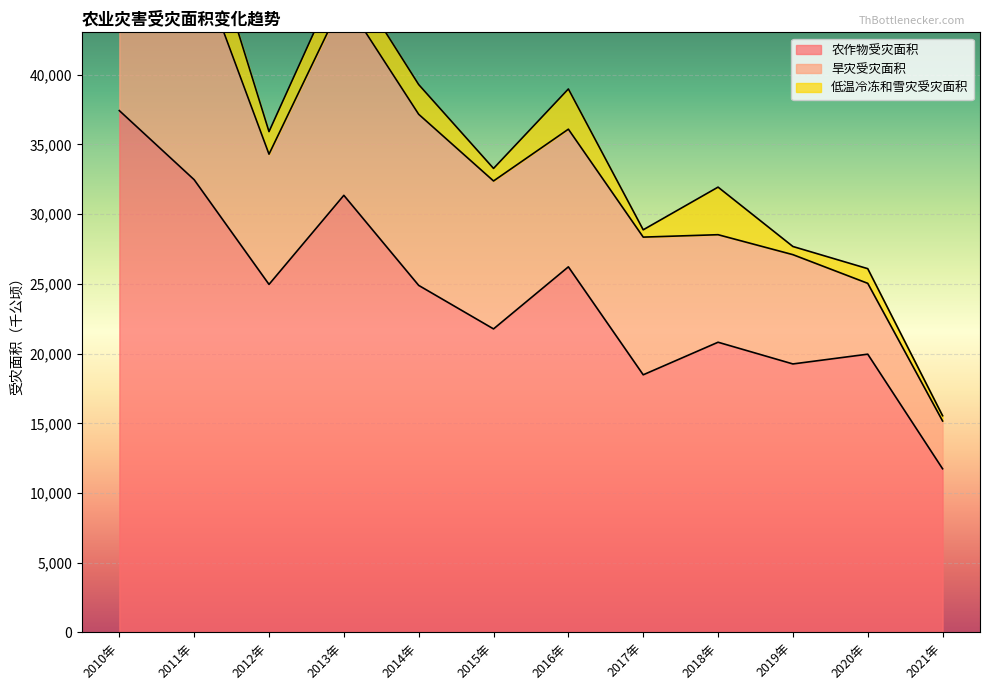

At which category does 低温冷冻和雪灾受灾面积 reach its first local peak?

2011年